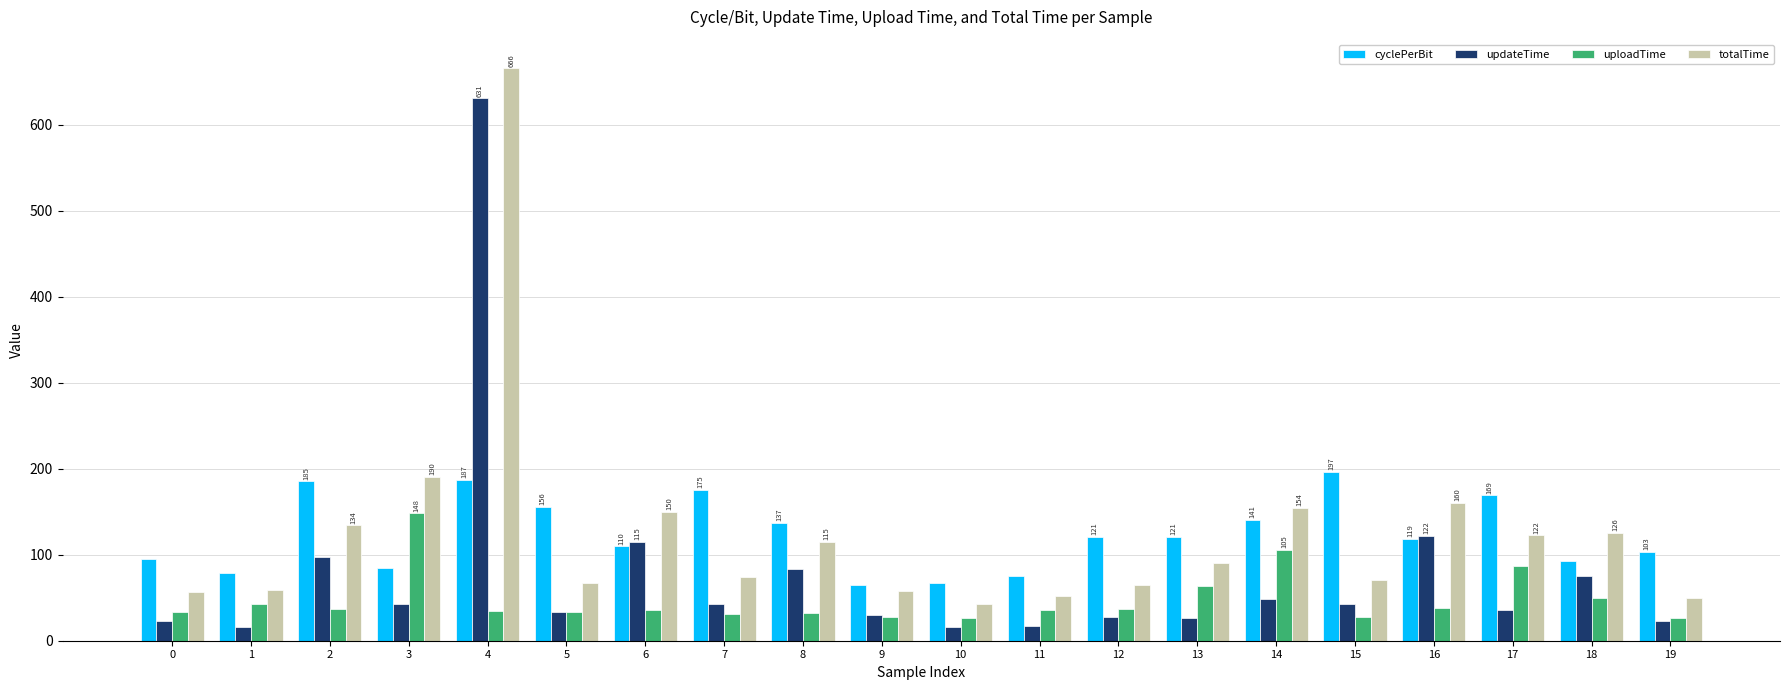

How many bars are there in each group?

4